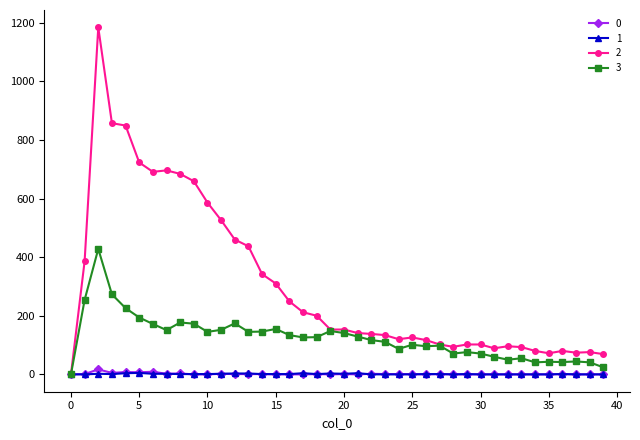

True or false: 3 has more than 0 interior local peaks.

True